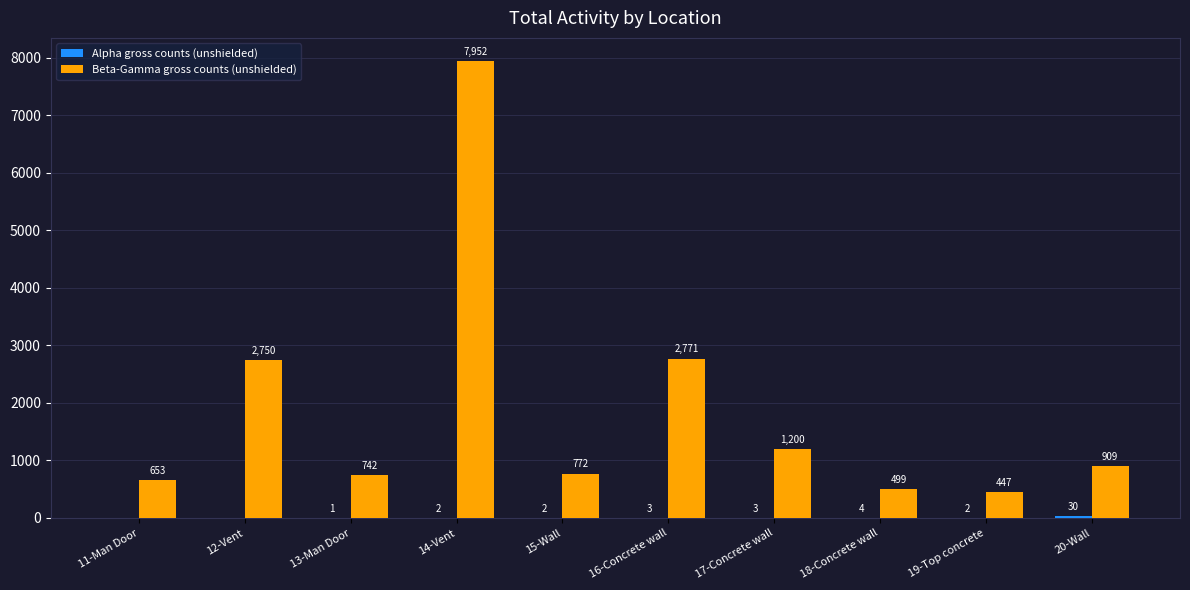

What is the sum of all Beta-Gamma gross counts (unshielded) values?

18695